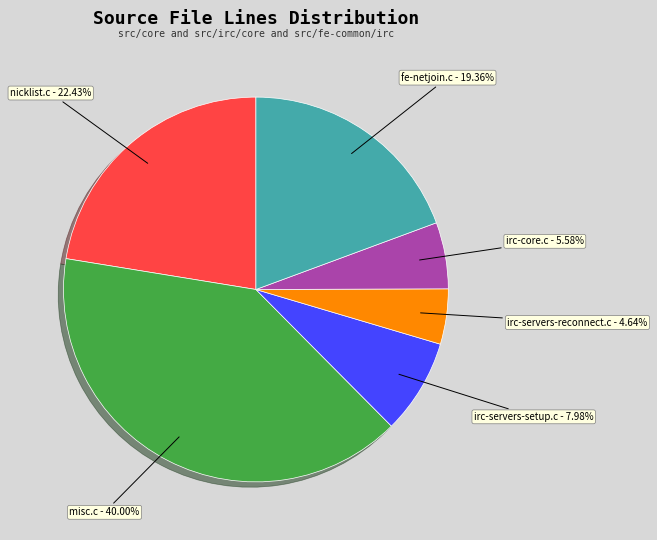

Combined, what portion of the pie is irc-servers-setup.c and misc.c?

48.0%